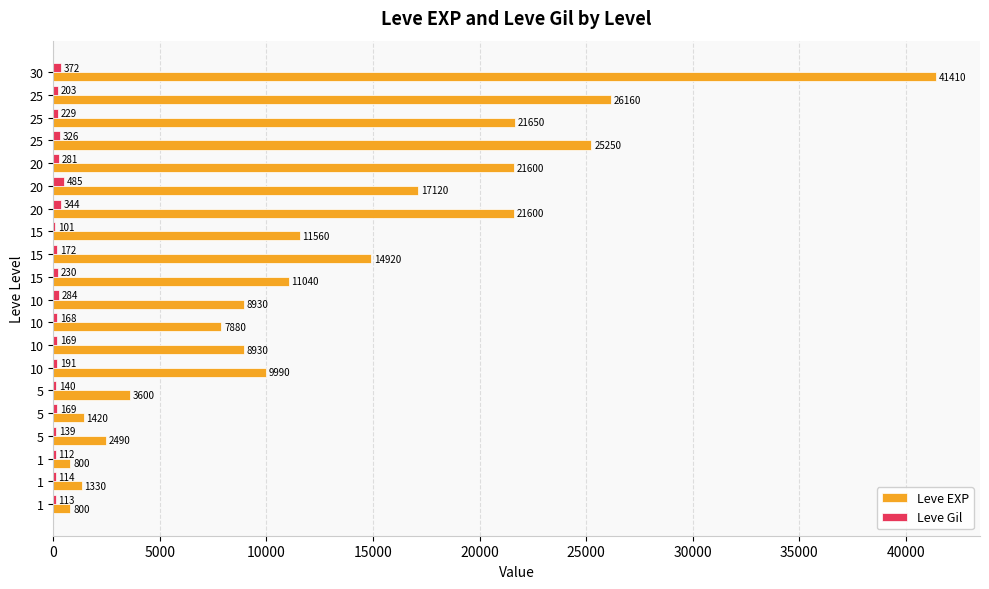

What are all the series names shown in the legend?

Leve EXP, Leve Gil